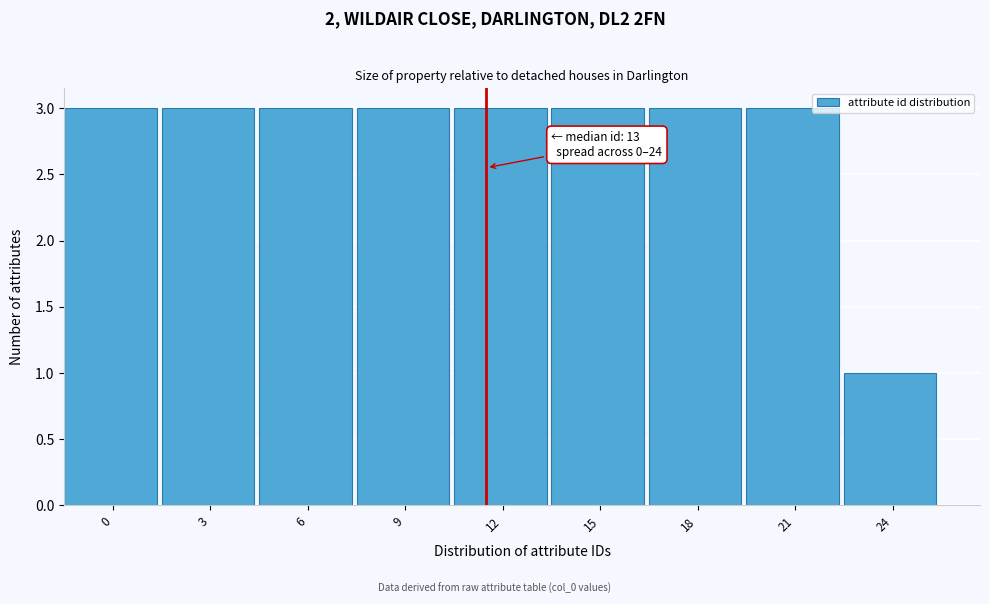

Reading left to right, transcribe all the data shown in this chart.

3	3	3	3	3	3	3	3	1